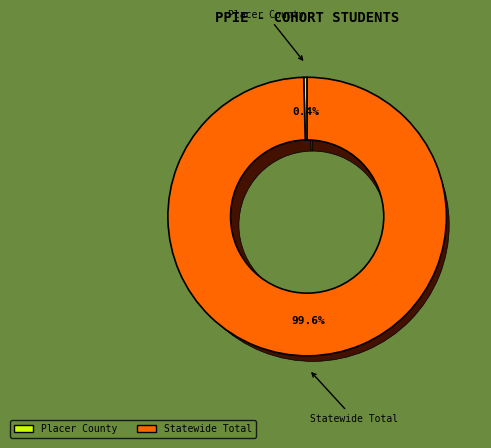

Does Placer County represent more than half of the total?

No